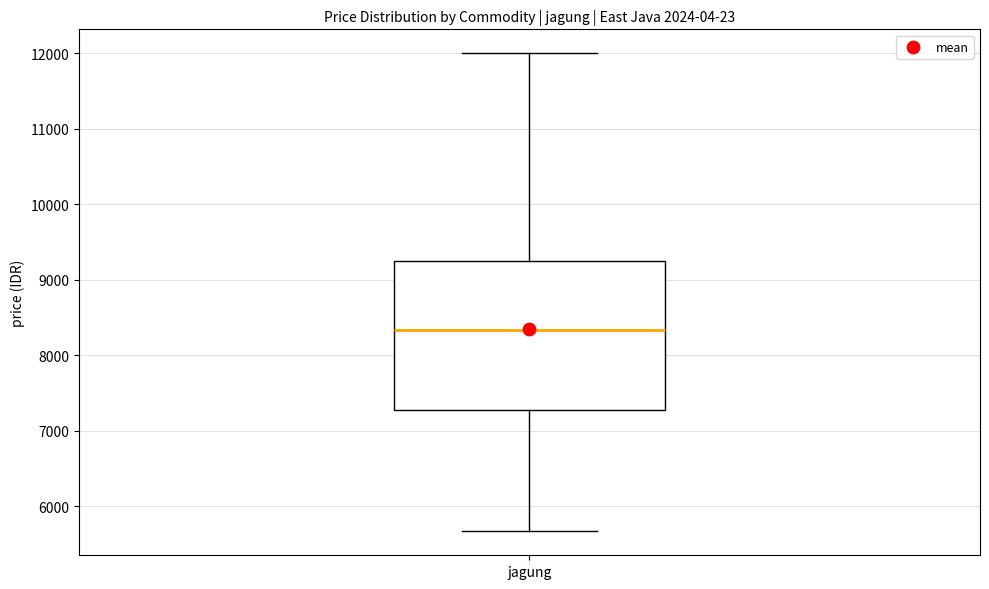

Read this box plot against the y-axis: the position of the median line, the range covered by the box, and the ends of both whiskers. The values are not printed on the chart, so give them approximately, as read against the axis.

median 8300, box 7300 to 9200, whiskers 5700 to 12000